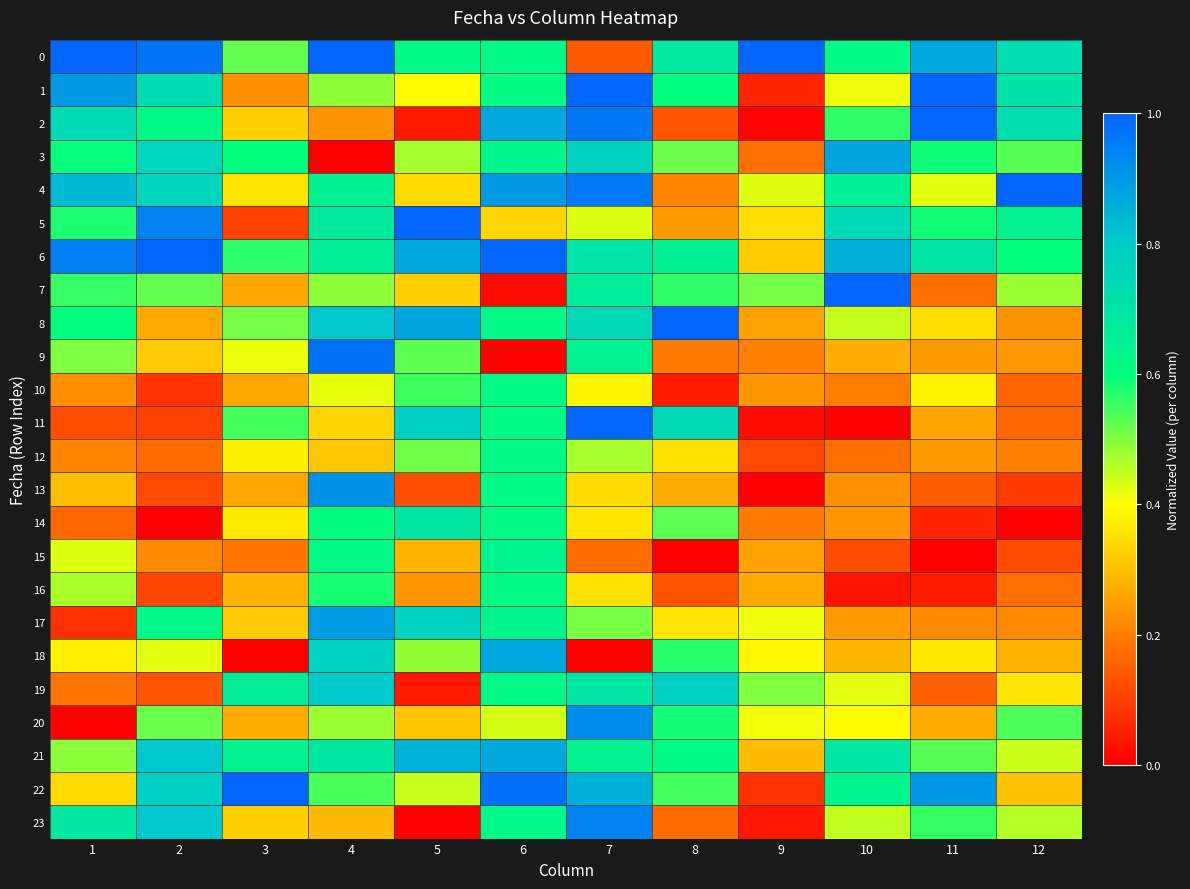

At which category does the chart reach its peak across all series?

1